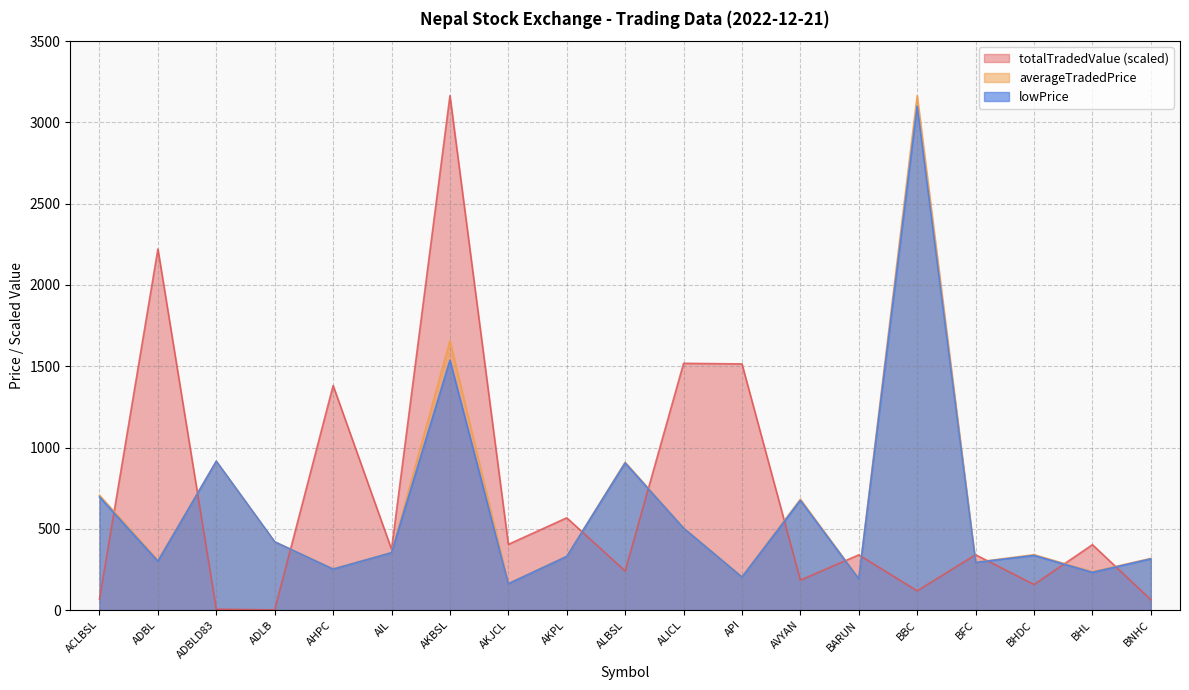

The lowPrice series shows 330.0 at AKPL. True or false?

True